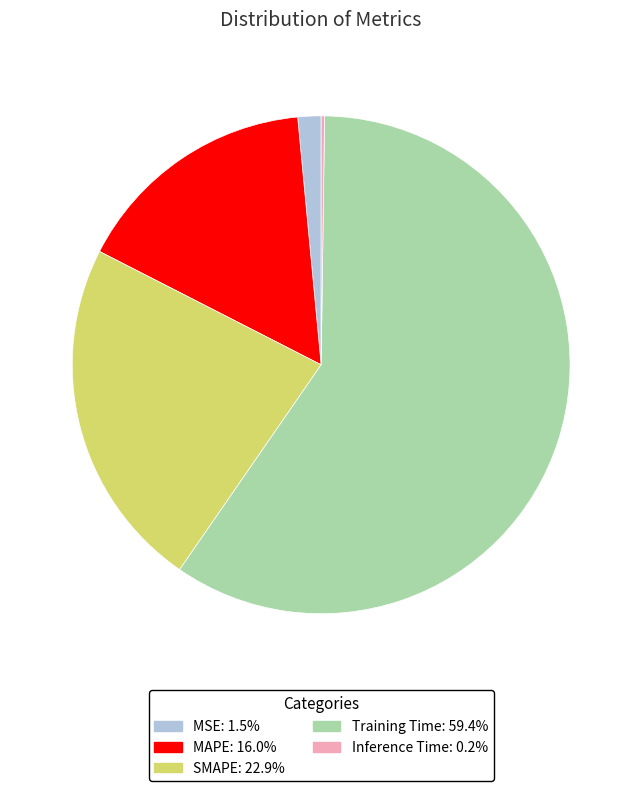

Which category has the biggest portion of the pie?

Training Time